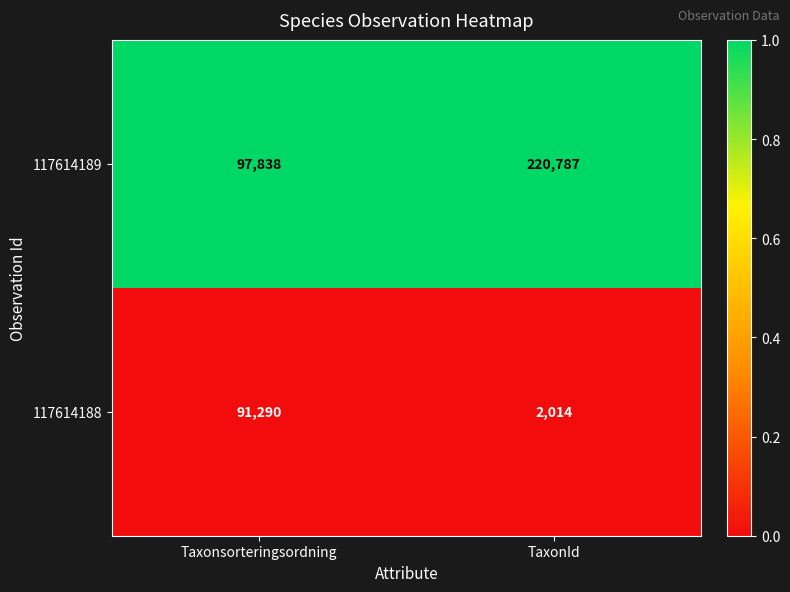

What is the spread (max minus min) of values at Taxonsorteringsordning?

6548